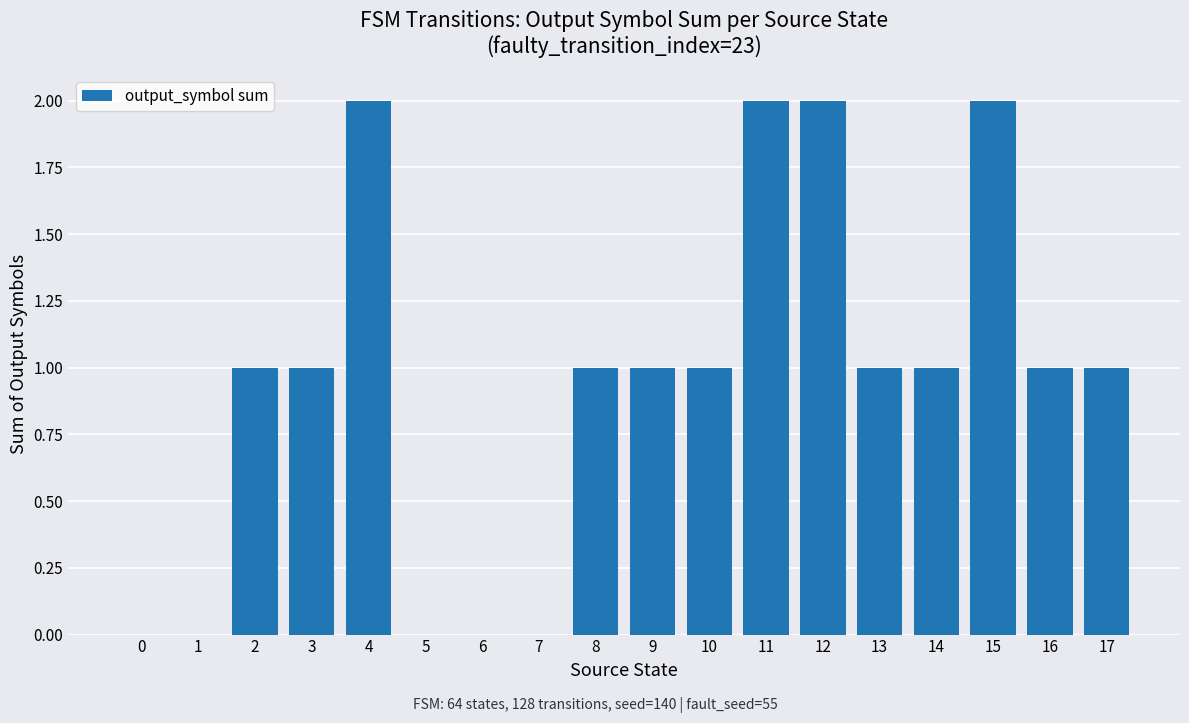

The value at 9 is 0. True or false?

False